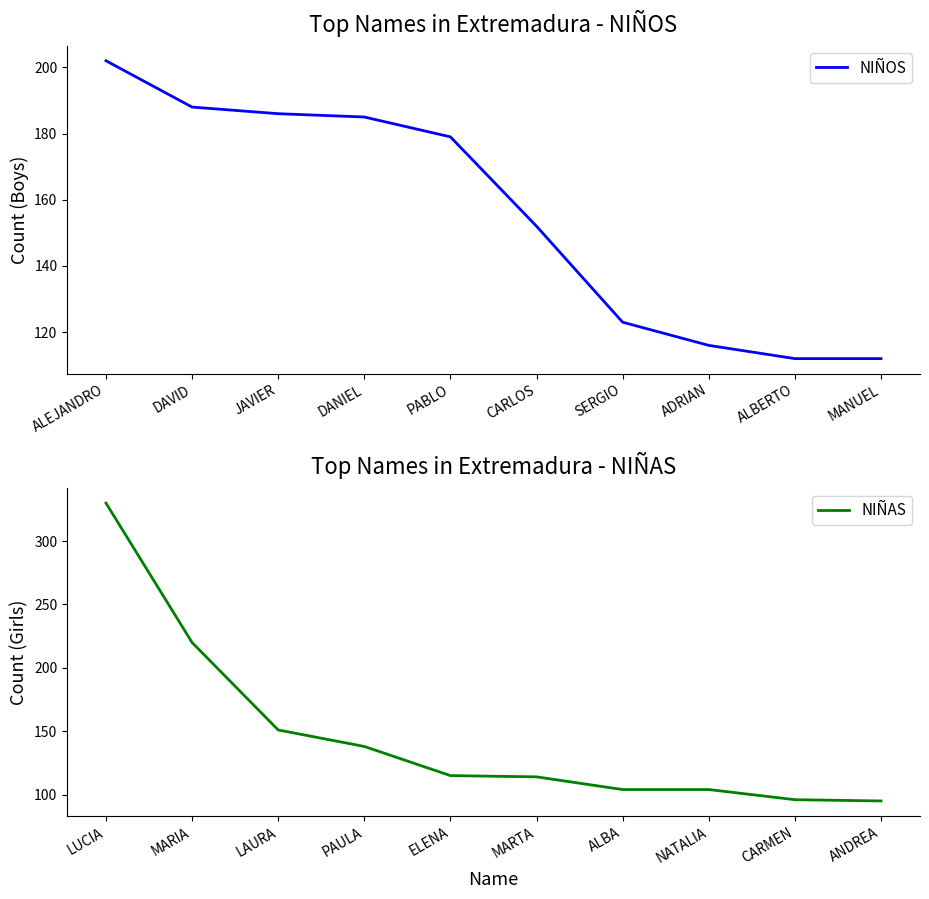

Rank the series by their average value, from lowest to highest.

NIÑAS, NIÑOS